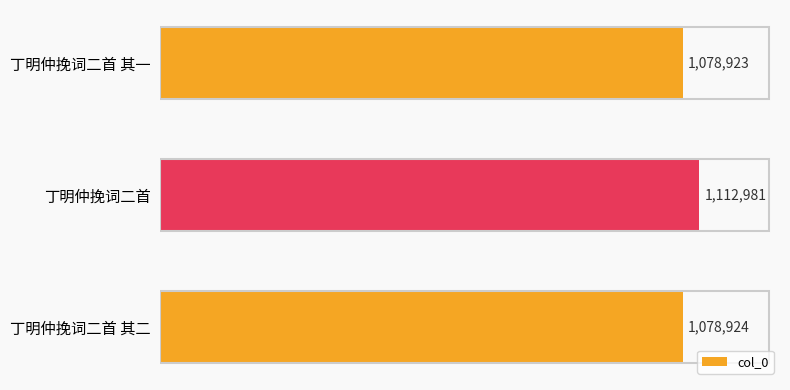

Rank the categories by value from lowest to highest.

丁明仲挽词二首 其一, 丁明仲挽词二首 其二, 丁明仲挽词二首